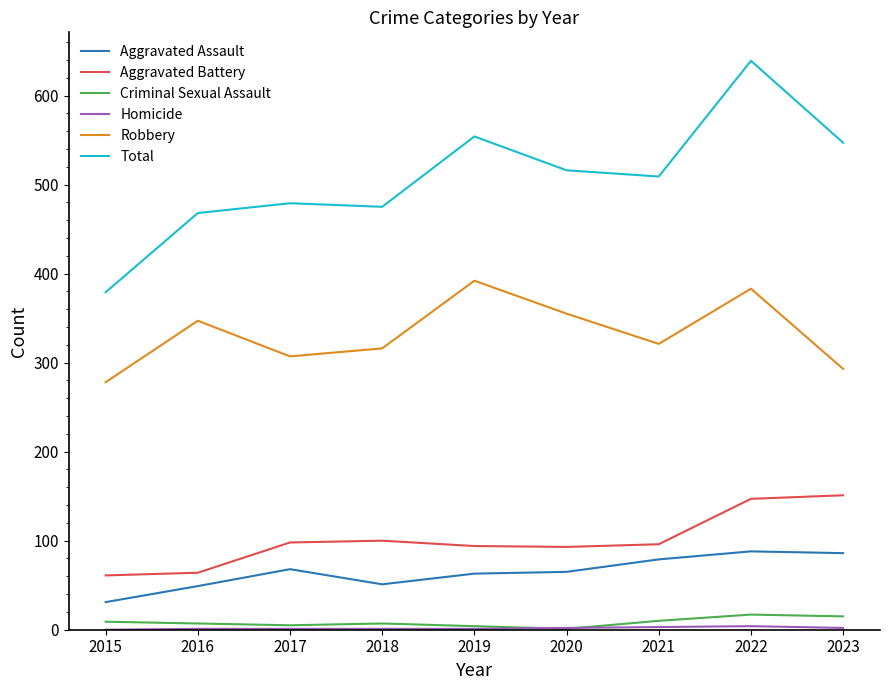

At how many categories does at least one series exceed 574?

1